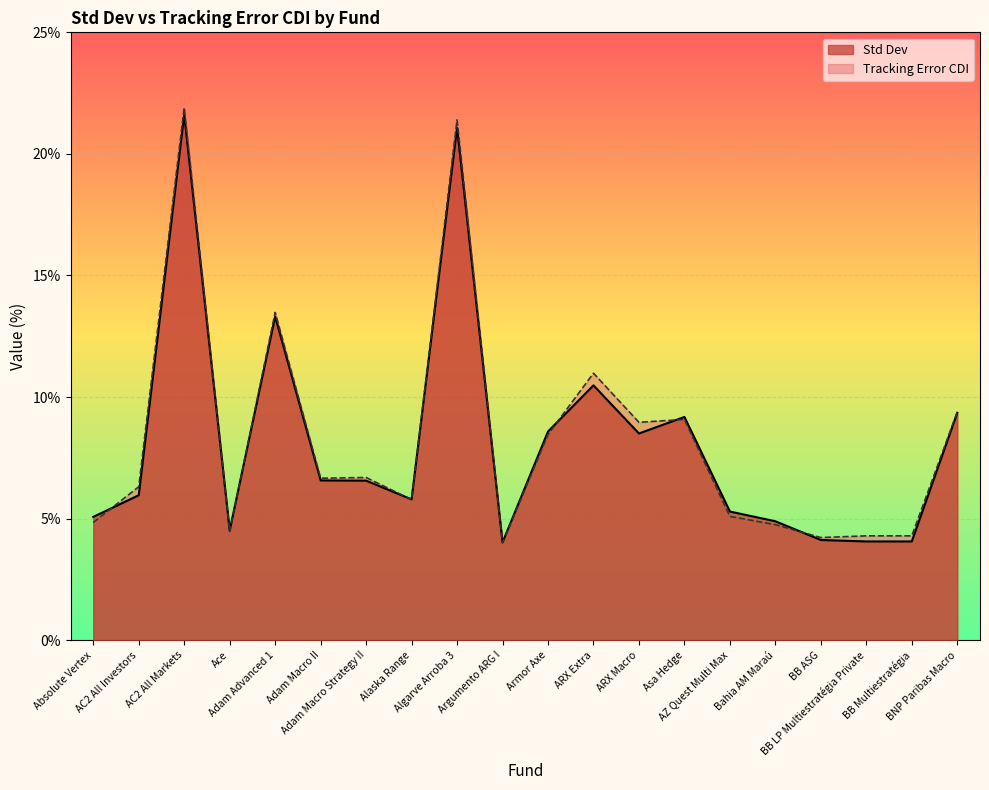

How many lines are shown in the chart?

2